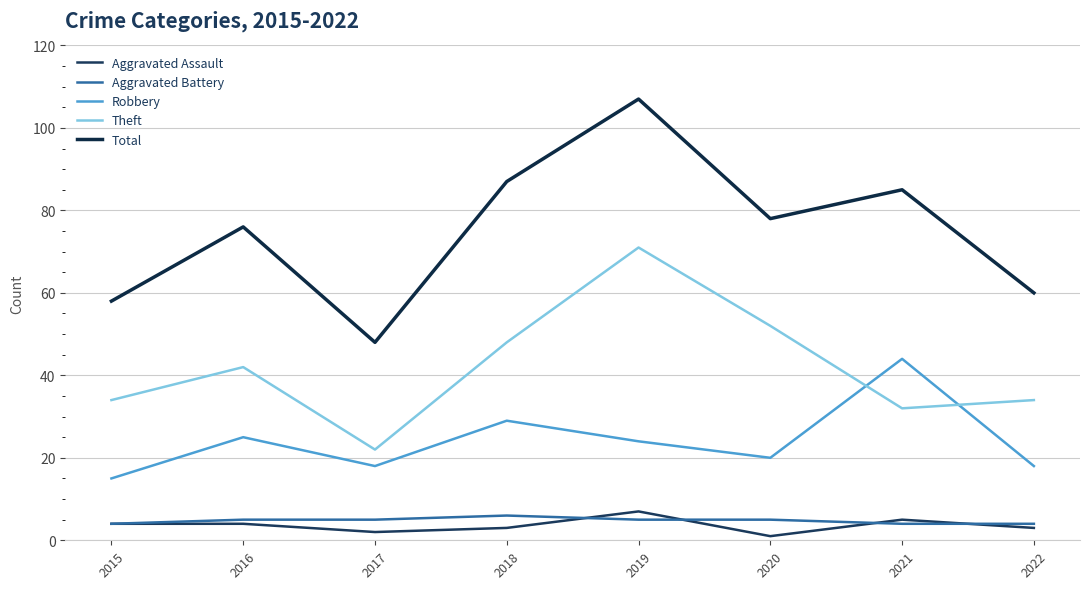

Read the Robbery value at 2020, to the nearest 5.

20